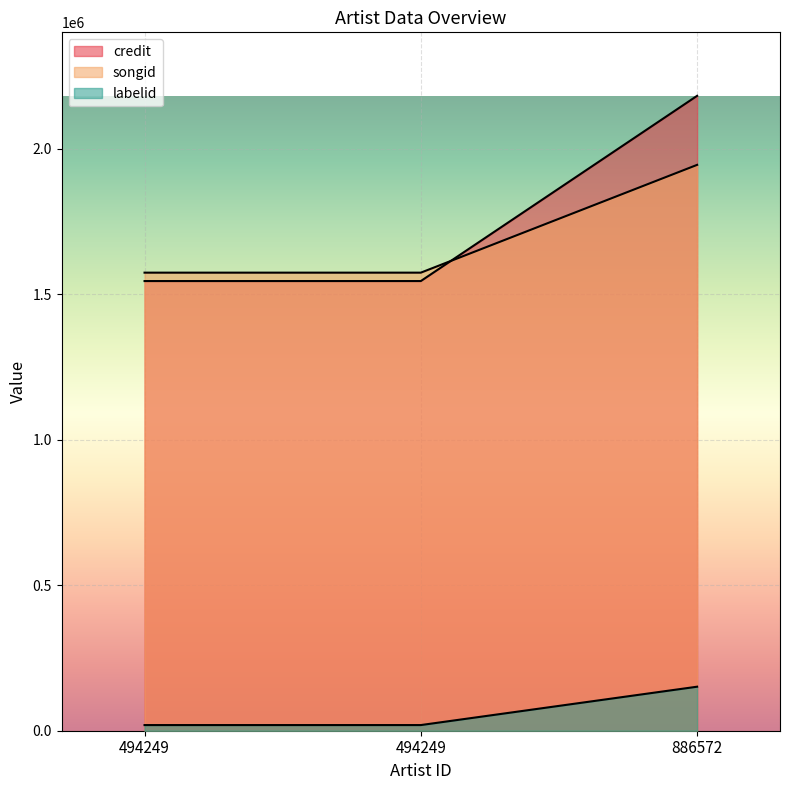

How many lines are shown in the chart?

3